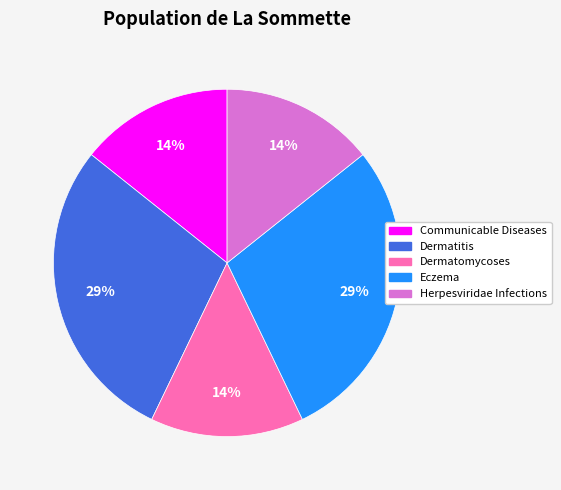

How many slices are in this pie chart?

5